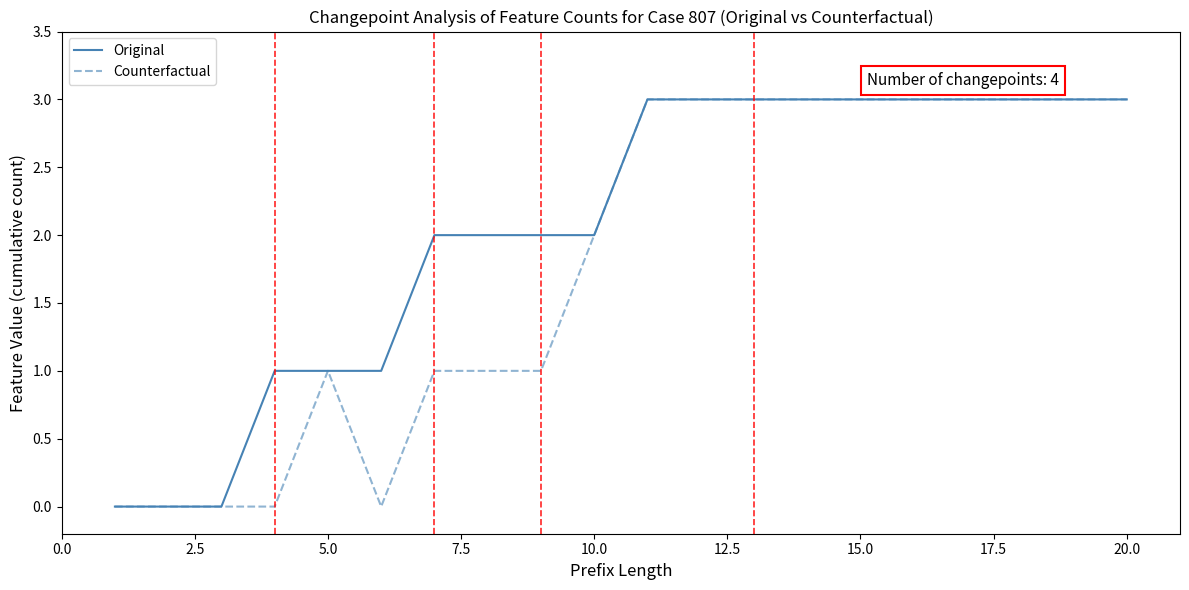

Which series has the largest total across all categories?

Original